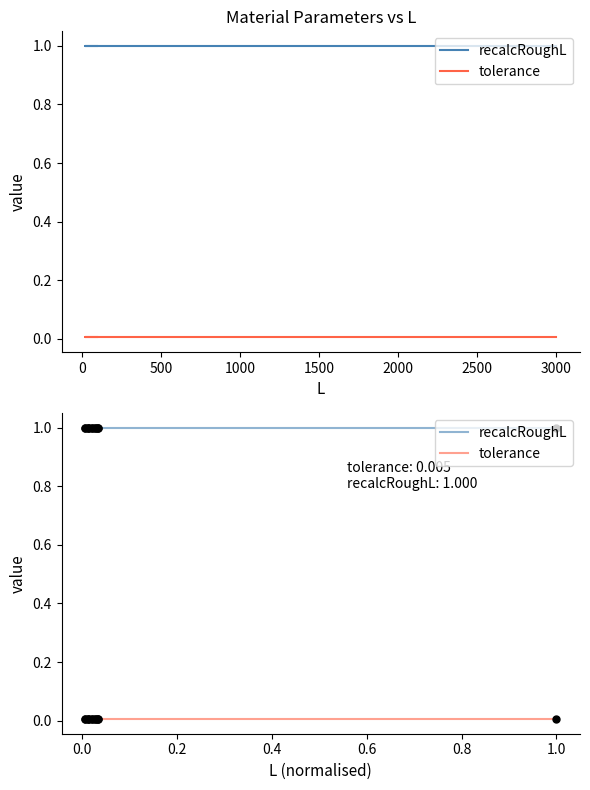

What is the sum of all recalcRoughL values?

13.0